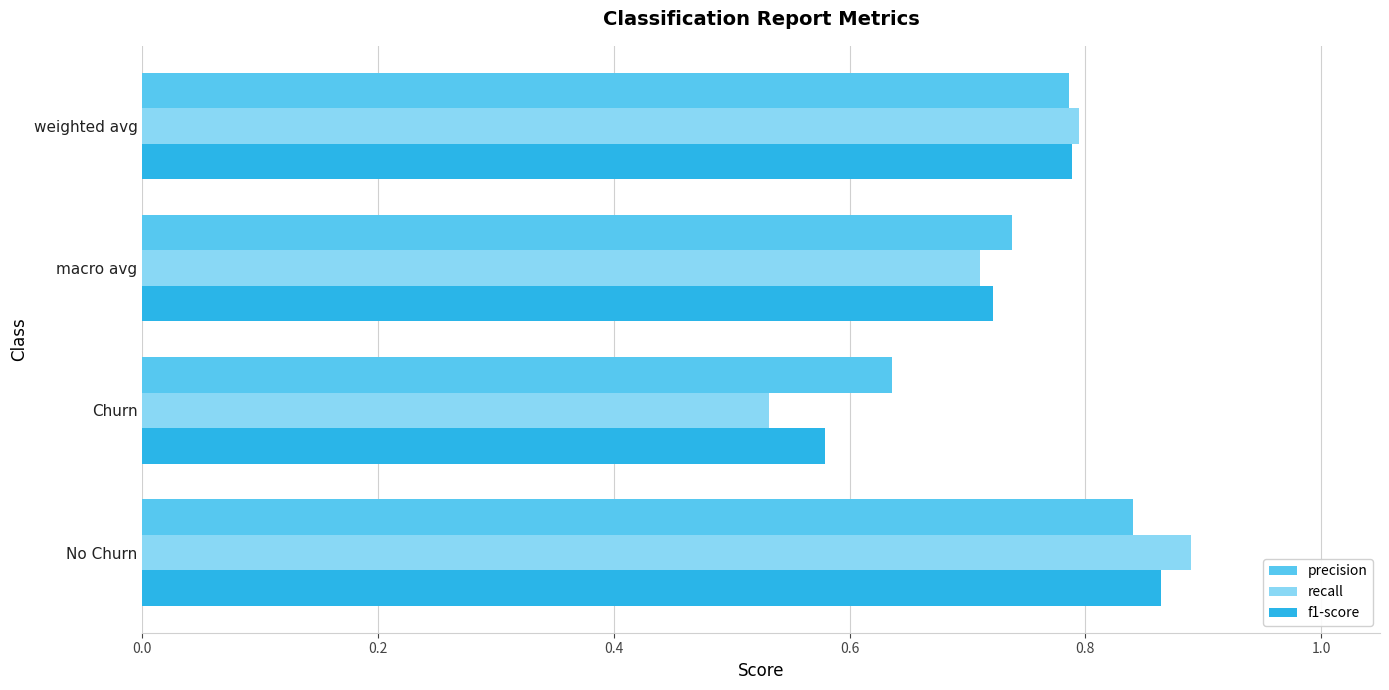

What is the total value across all series at weighted avg?

2.4